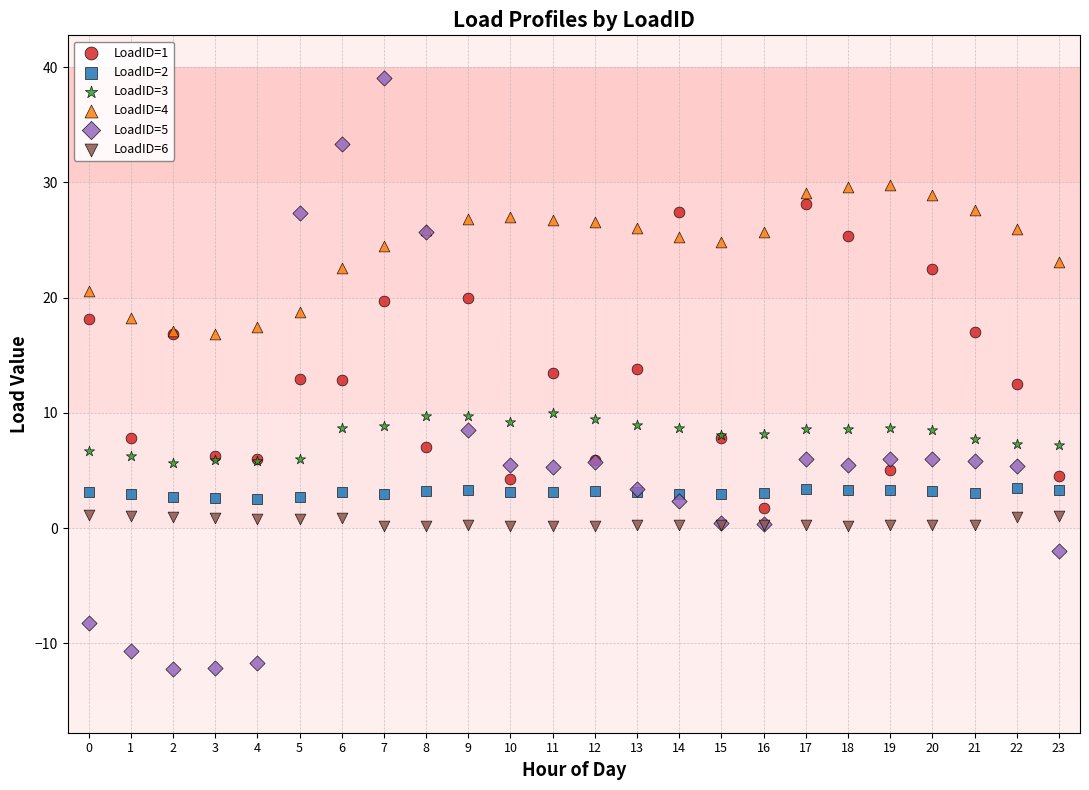

What are all the series names shown in the legend?

LoadID=1, LoadID=2, LoadID=3, LoadID=4, LoadID=5, LoadID=6